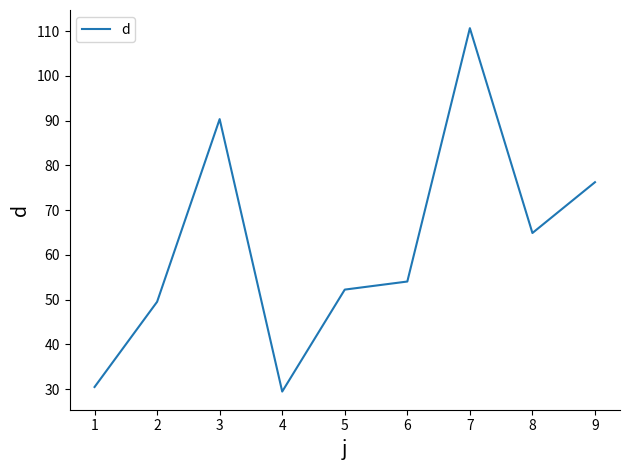

Rank the categories by value from highest to lowest.

7, 3, 9, 8, 6, 5, 2, 1, 4